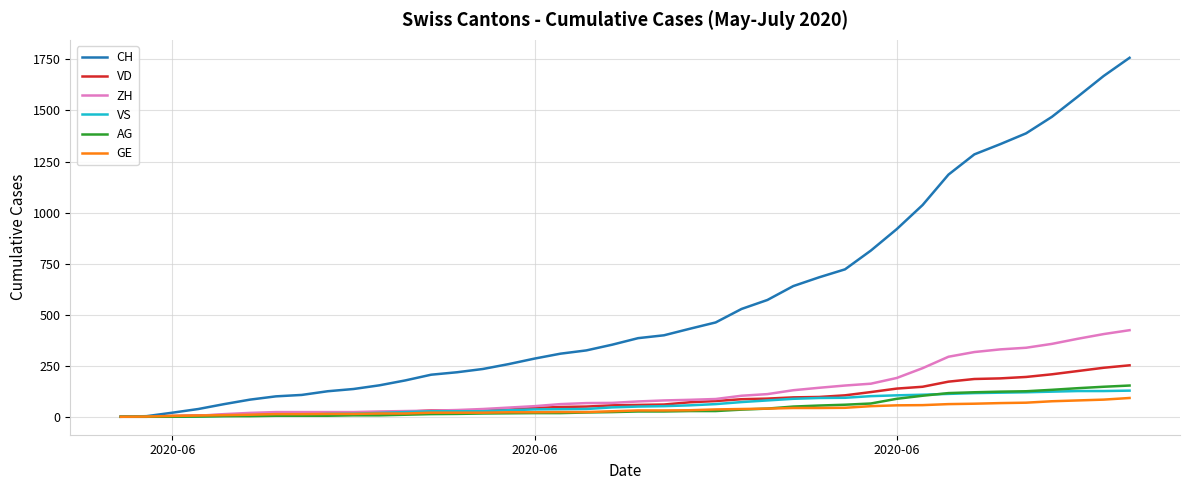

What are all the series names shown in the legend?

CH, VD, ZH, VS, AG, GE